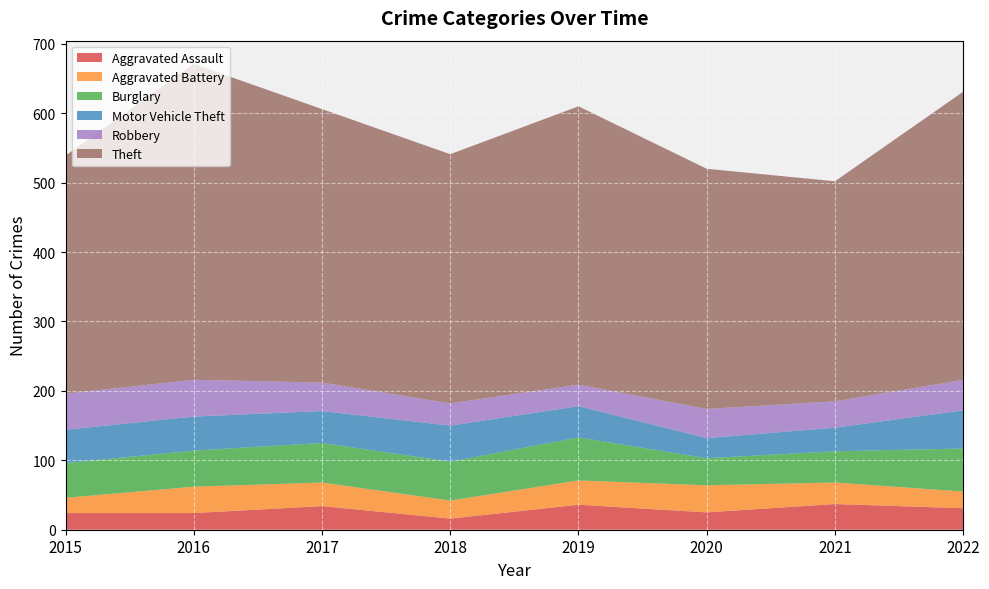

Reading right to left, what are all the values shown in this chart?

Aggravated Assault: 2022=31	2021=37	2020=25	2019=36	2018=16	2017=34	2016=24	2015=24
Aggravated Battery: 2022=24	2021=31	2020=39	2019=35	2018=26	2017=34	2016=38	2015=22
Burglary: 2022=62	2021=45	2020=39	2019=62	2018=56	2017=57	2016=52	2015=50
Motor Vehicle Theft: 2022=55	2021=34	2020=29	2019=45	2018=52	2017=46	2016=49	2015=48
Robbery: 2022=44	2021=38	2020=42	2019=31	2018=32	2017=41	2016=53	2015=52
Theft: 2022=415	2021=317	2020=346	2019=401	2018=359	2017=394	2016=455	2015=343